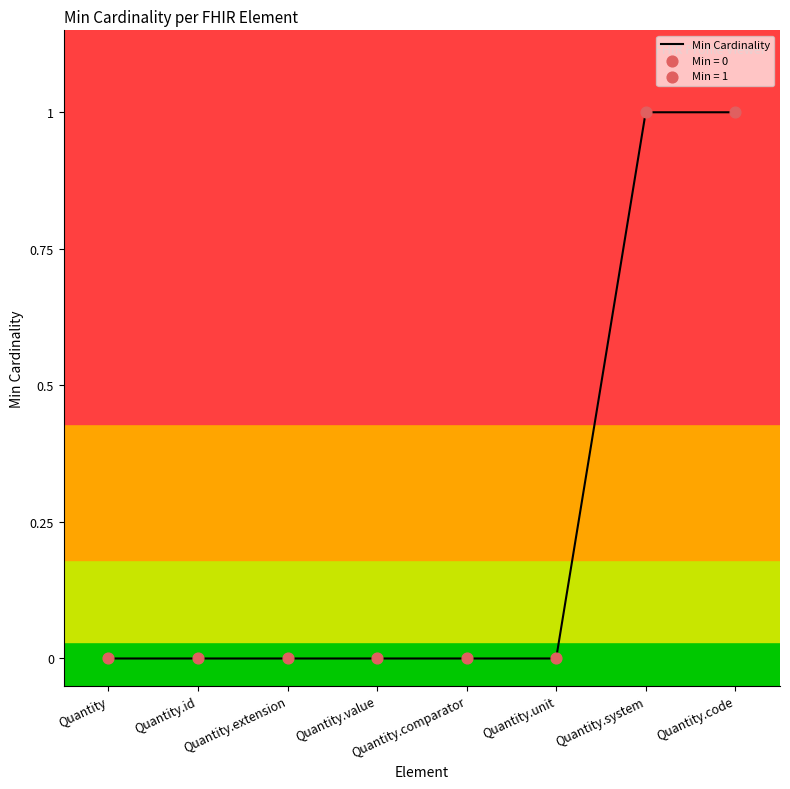

What is the change in value from Quantity.id to Quantity.system?

+1